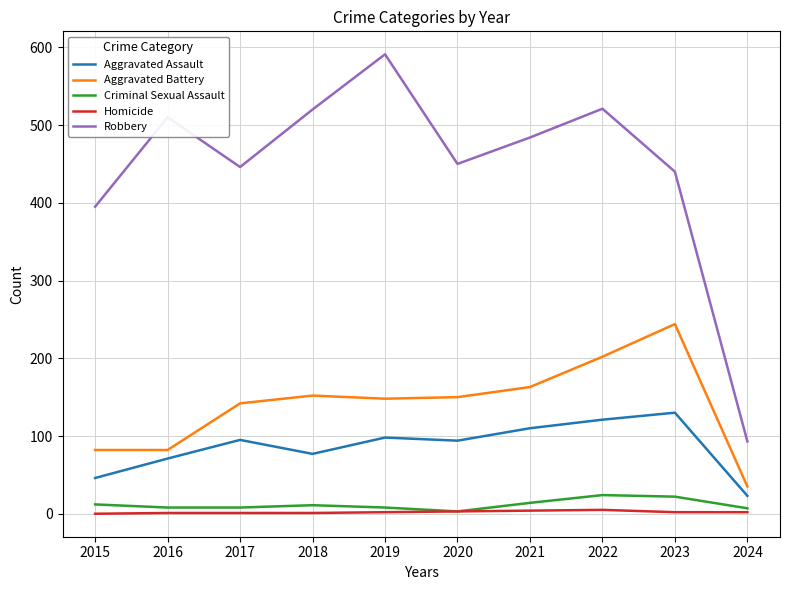

Does the chart have visible grid lines?

Yes